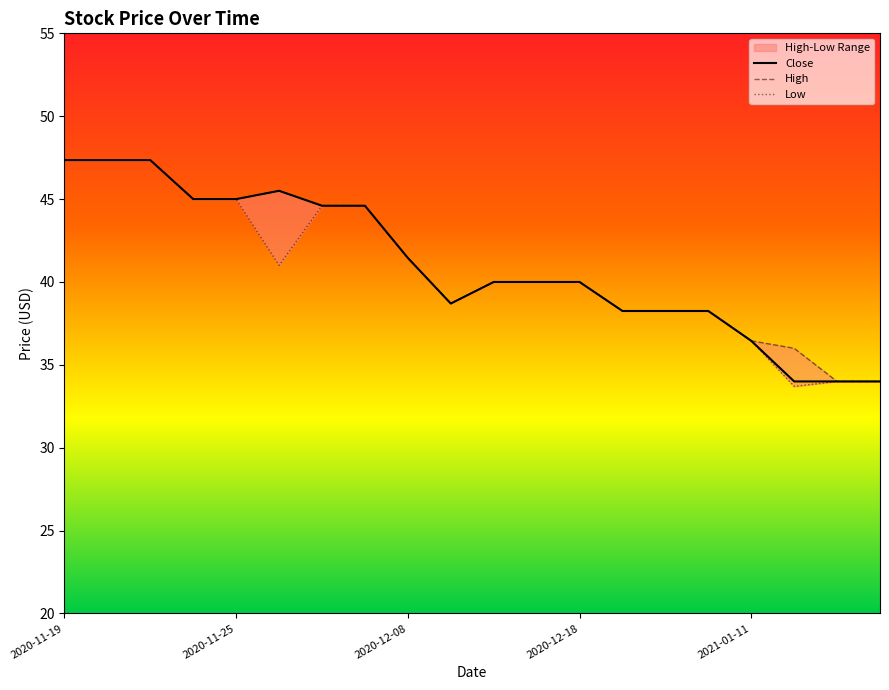

What is the minimum value for High?

34.0